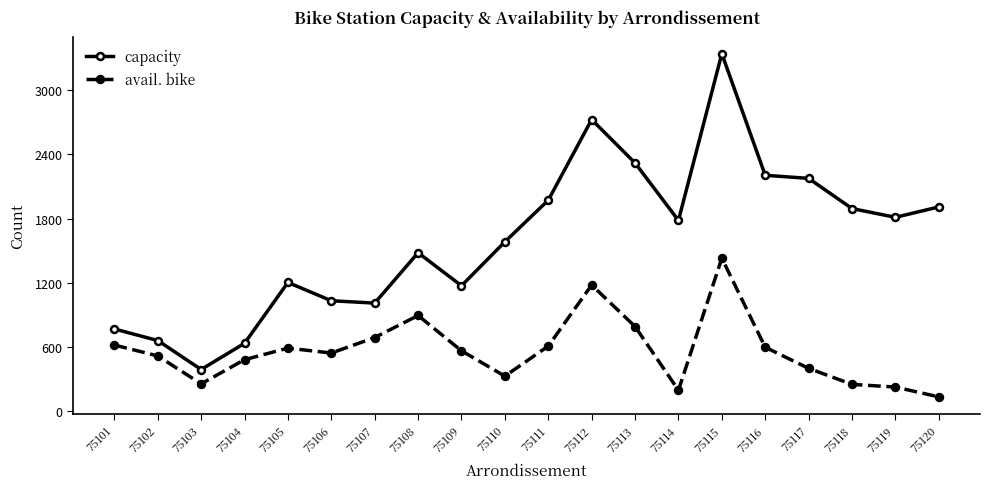

What is the spread (max minus min) of values at 75103?

134